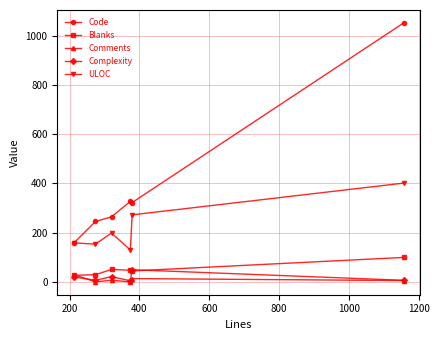

True or false: Complexity and ULOC intersect in this chart.

False